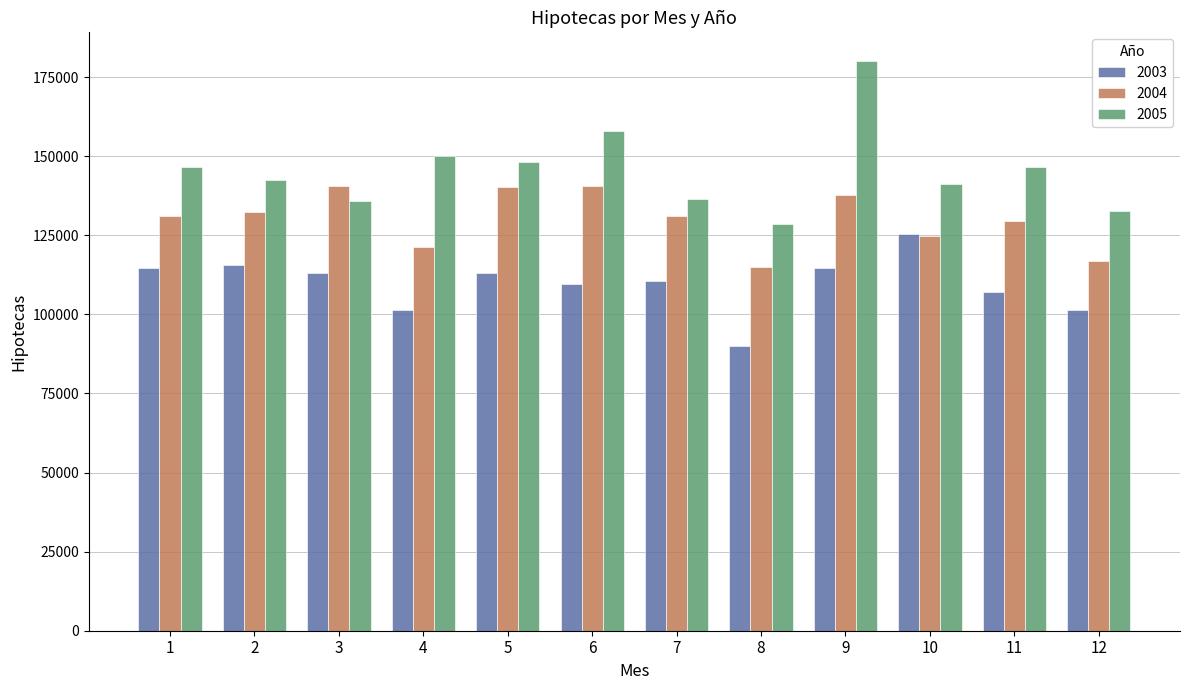

Read the 2005 value at 4, to the nearest 50.

149900